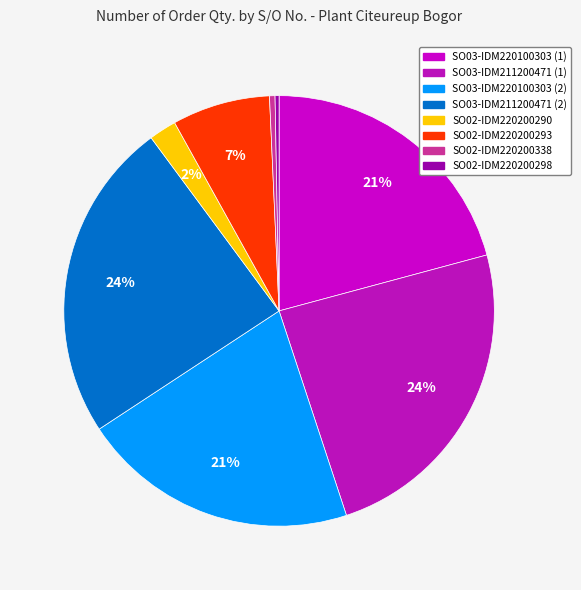

True or false: SO03-IDM220100303 (1) accounts for 13% of the total.

False